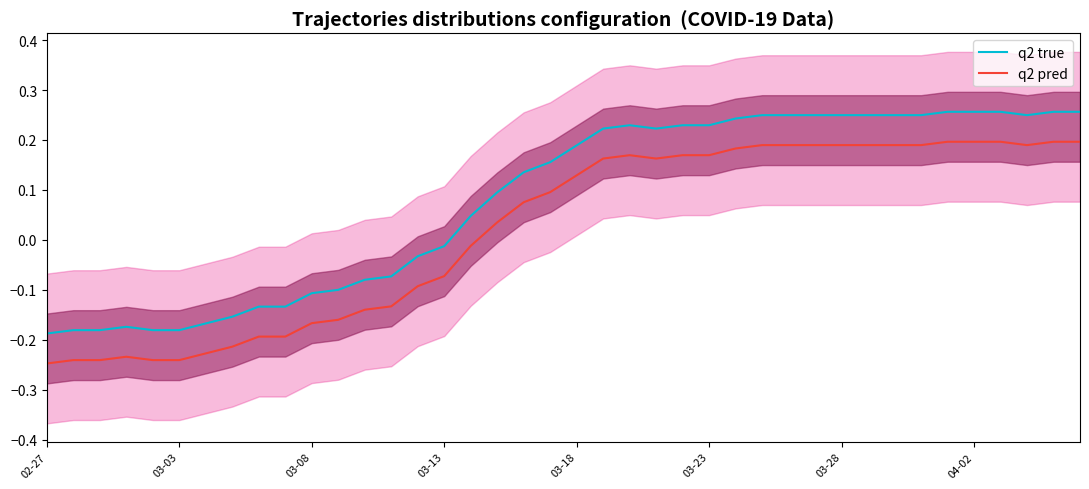

The value of q2 pred at 03-28 is -0.1. True or false?

False